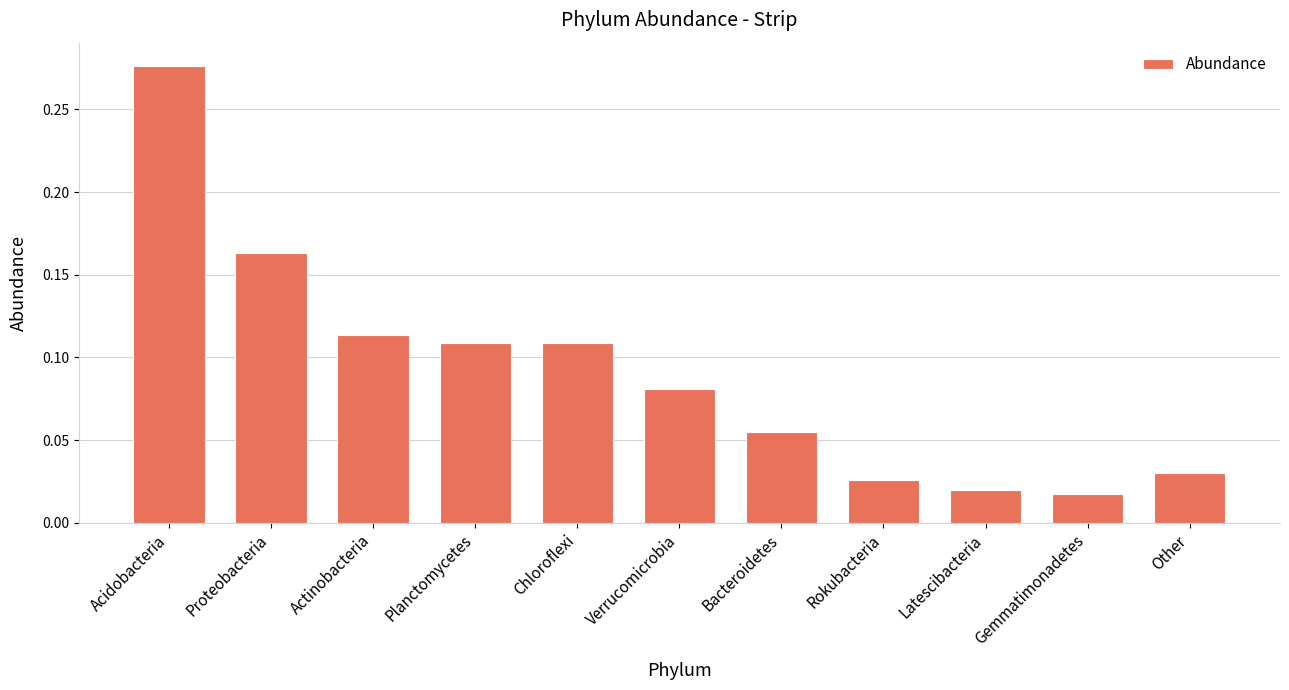

Which label corresponds to the largest value in the chart?

Acidobacteria